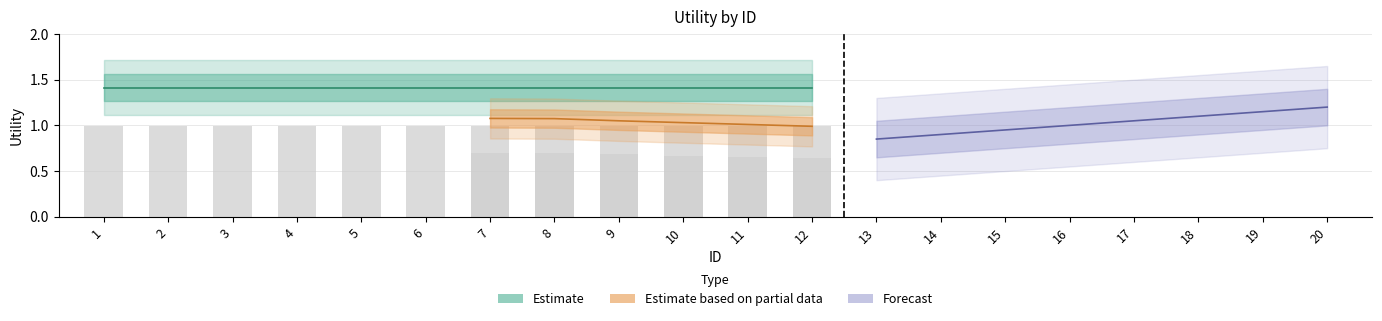

Which category has the highest value across all series?

1